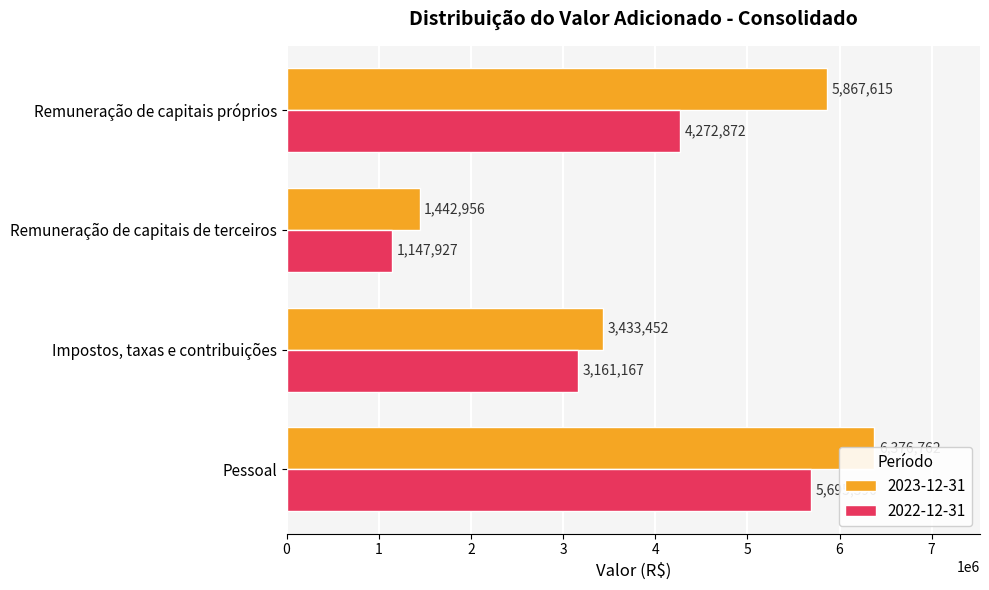

Rank the series by their maximum value, from highest to lowest.

2023-12-31, 2022-12-31